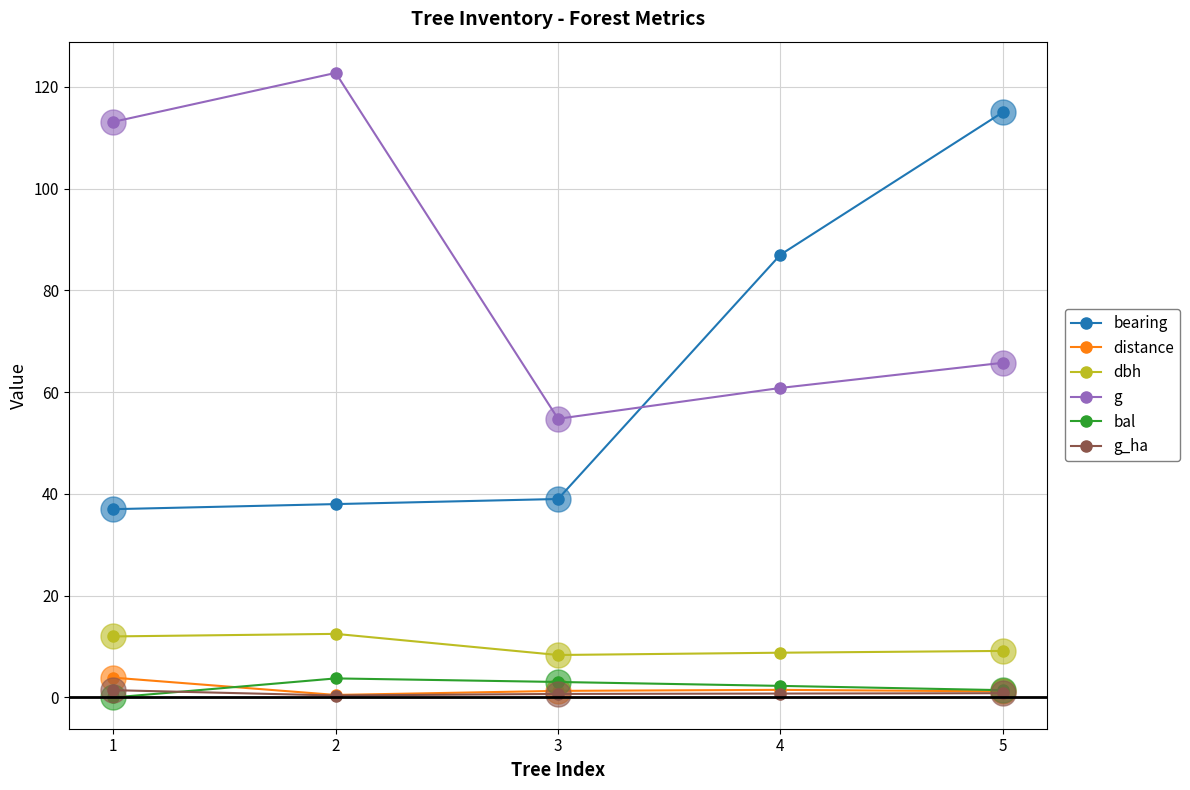

What is the difference between the g_ha values at 5 and 4?

0.1